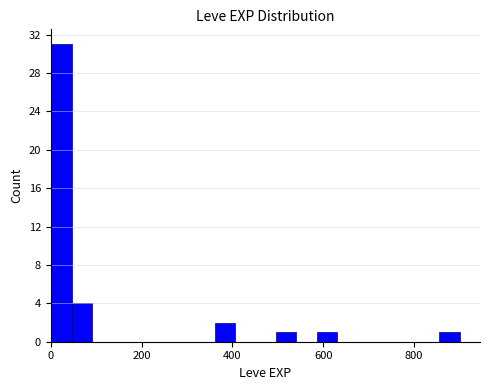

Around what value on the x-axis is the tallest bar? Give the approximate position of its centre, as read against the axis.

20